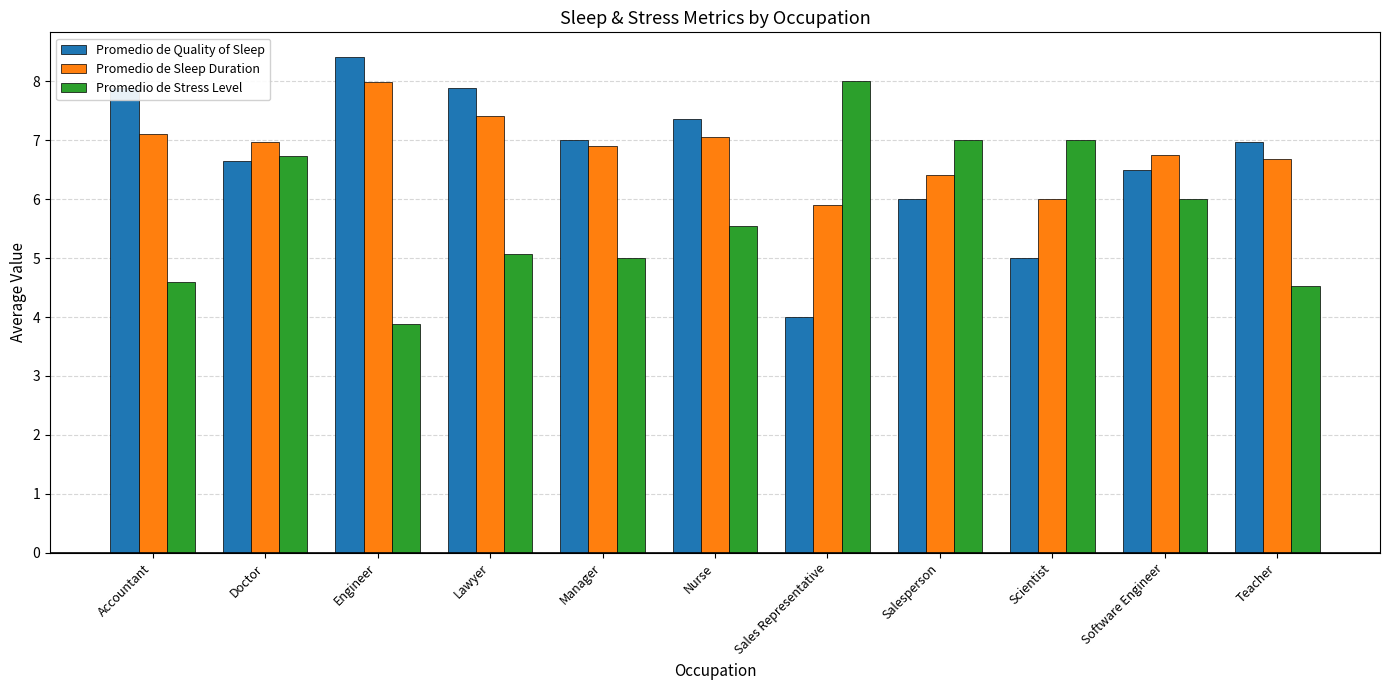

Are the bars horizontal?

No